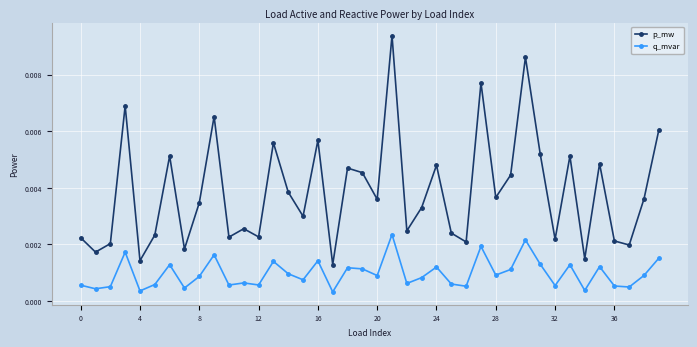

Which series has the largest total across all categories?

p_mw